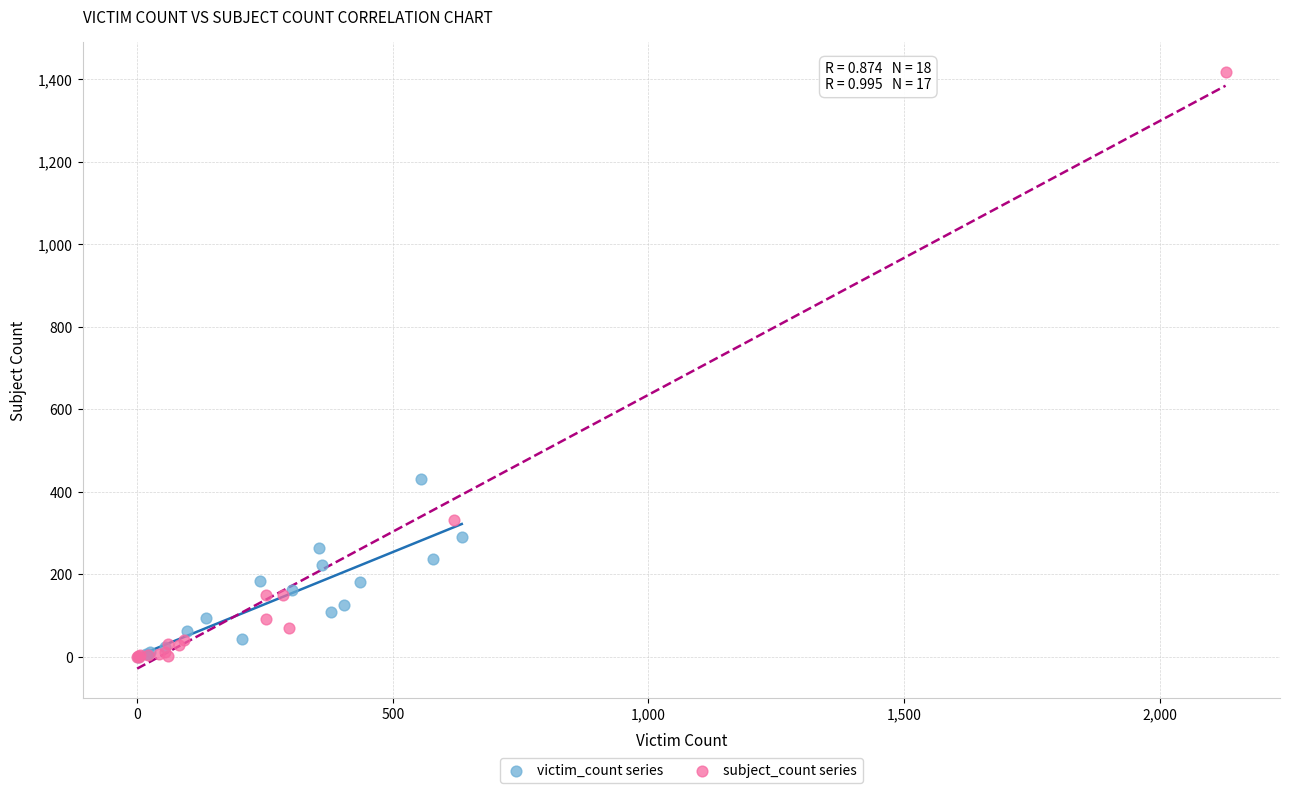

Which series contains the highest Y value?

subject_count series